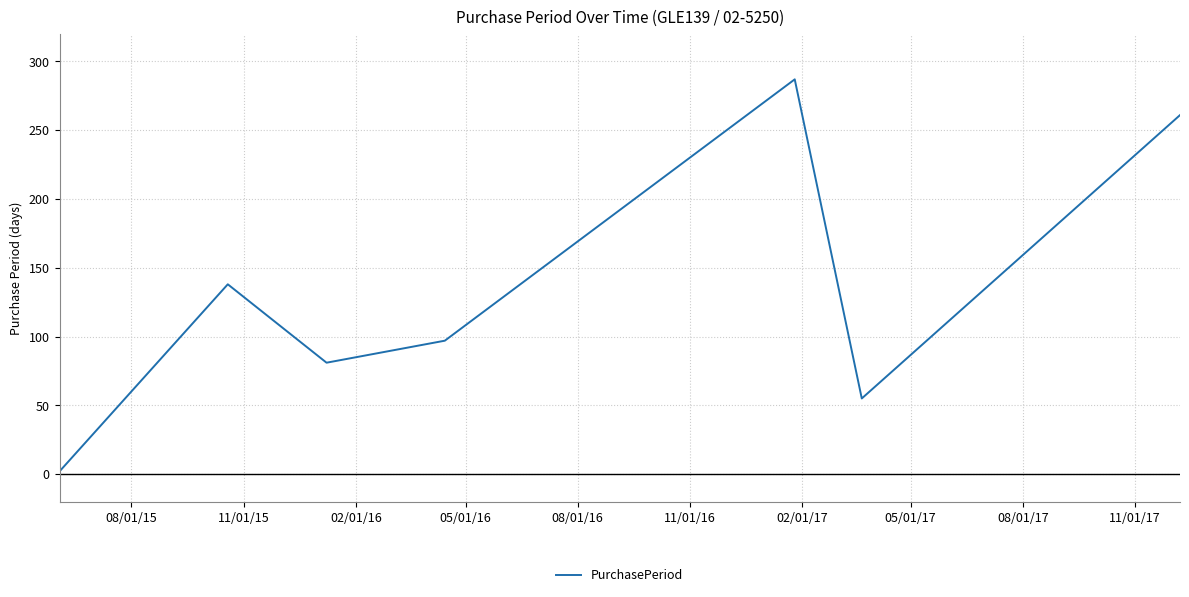

What is the sum of all values?

921